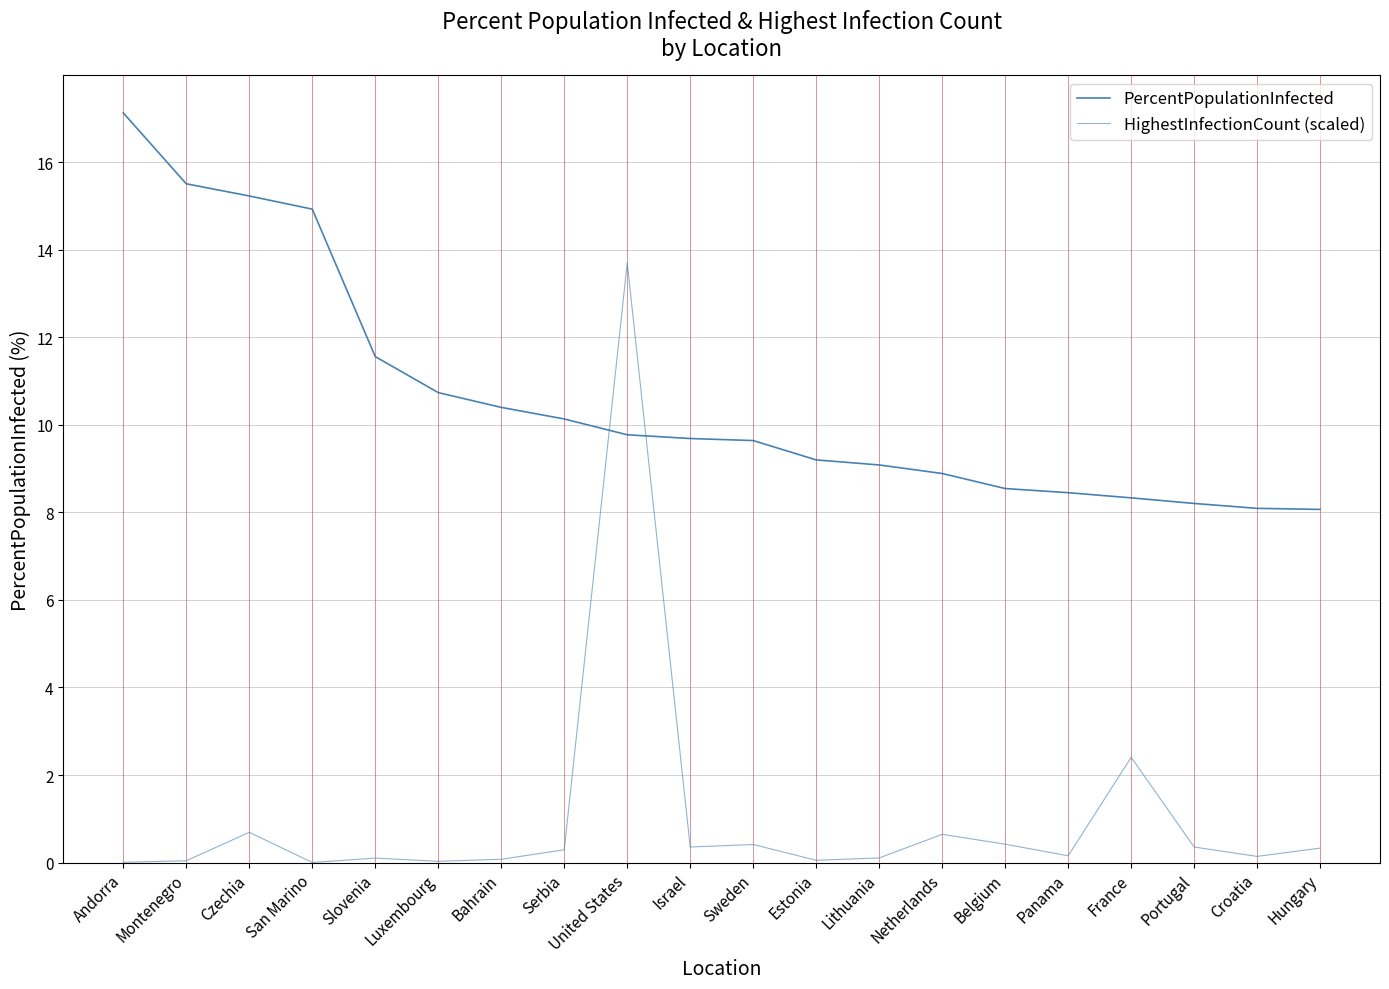

At Luxembourg, list the series in order from largest to smallest.

PercentPopulationInfected, HighestInfectionCount (scaled)